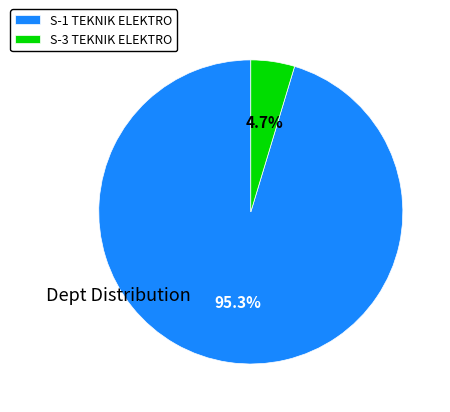

How much of the chart is everything except S-3 TEKNIK ELEKTRO?

95.3%